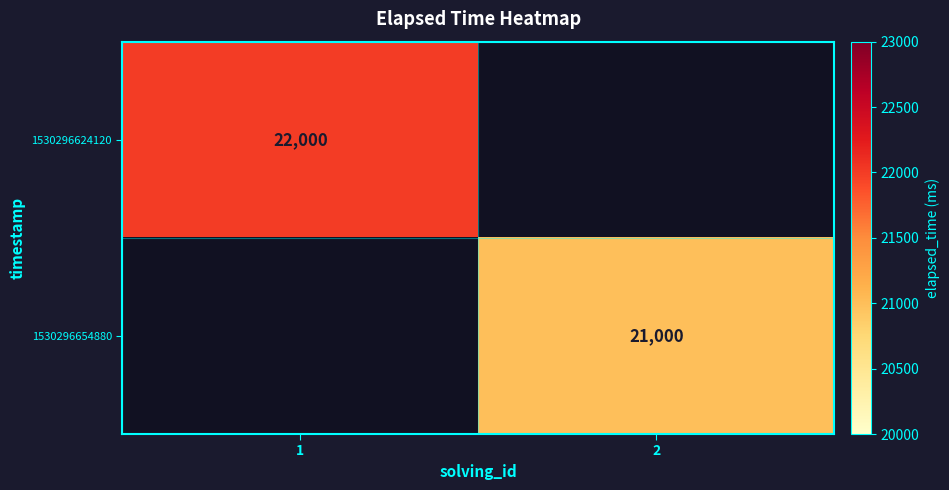

Between 2 and 1, which is larger?

1